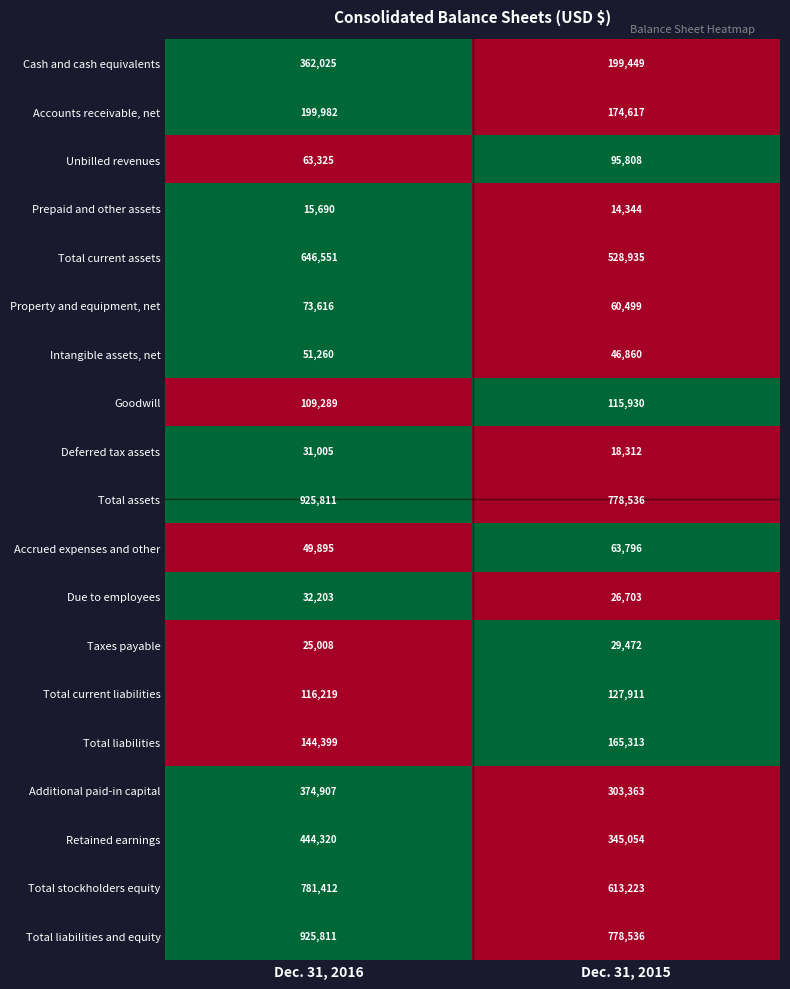

What is the spread (max minus min) of values at Dec. 31, 2016?

910121